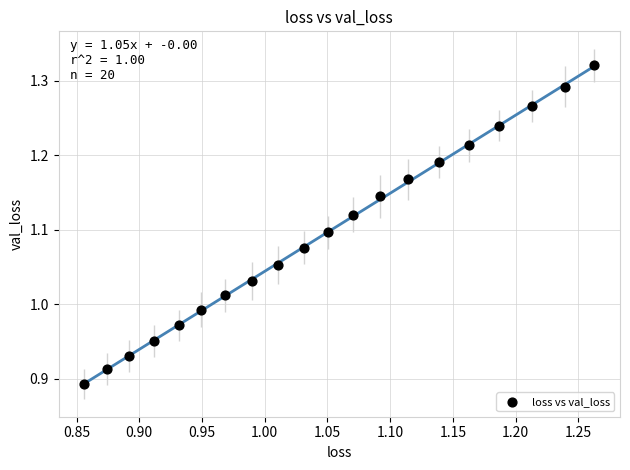

What is the range of Y values (max minus min)?

0.4